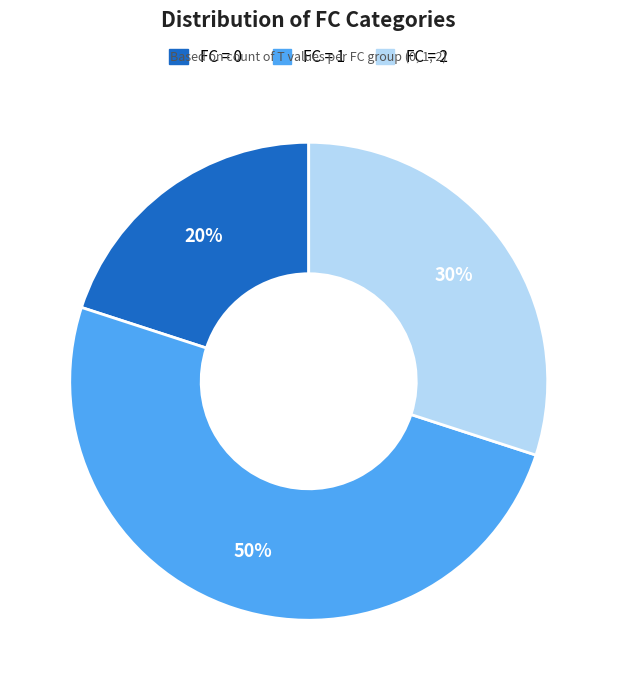

The FC = 1 slice represents 44% of the pie. True or false?

False